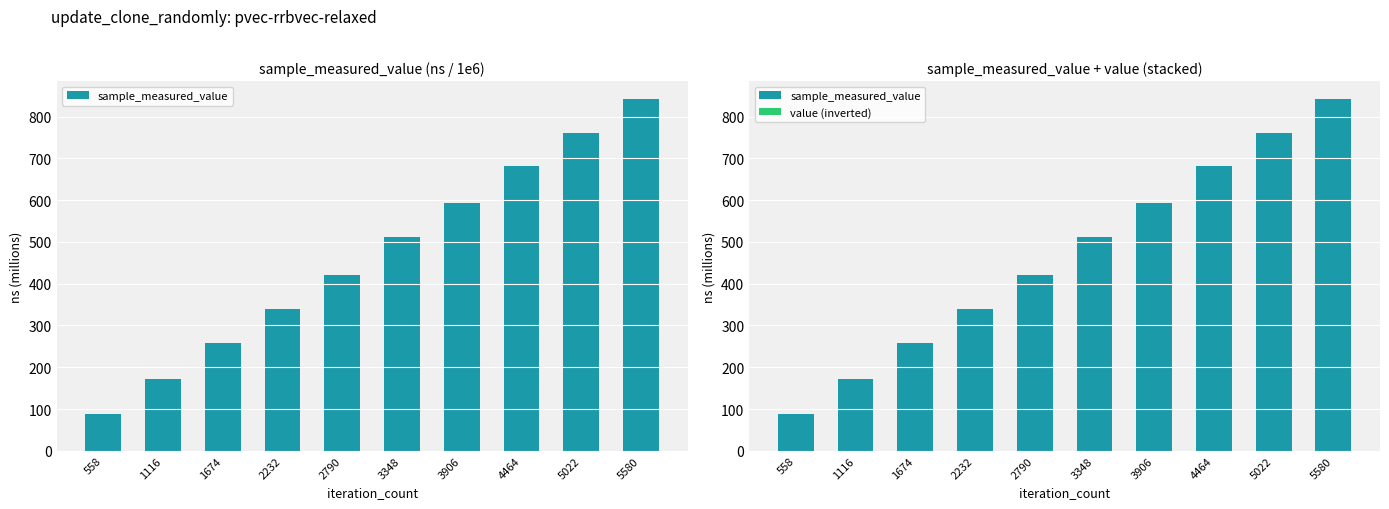

How many values in the sample_measured_value series are below 511?

5